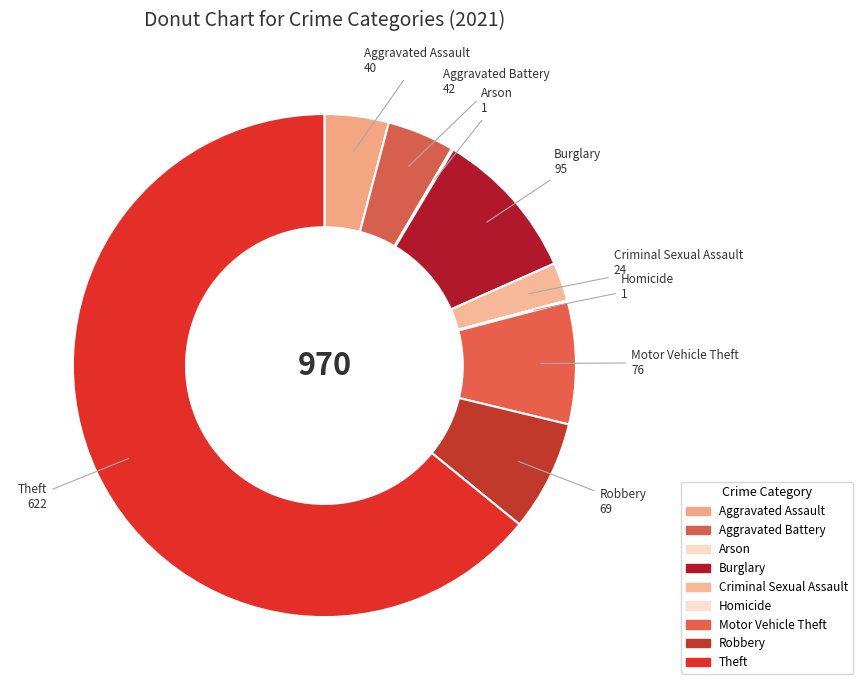

True or false: Aggravated Battery accounts for 1% of the total.

False